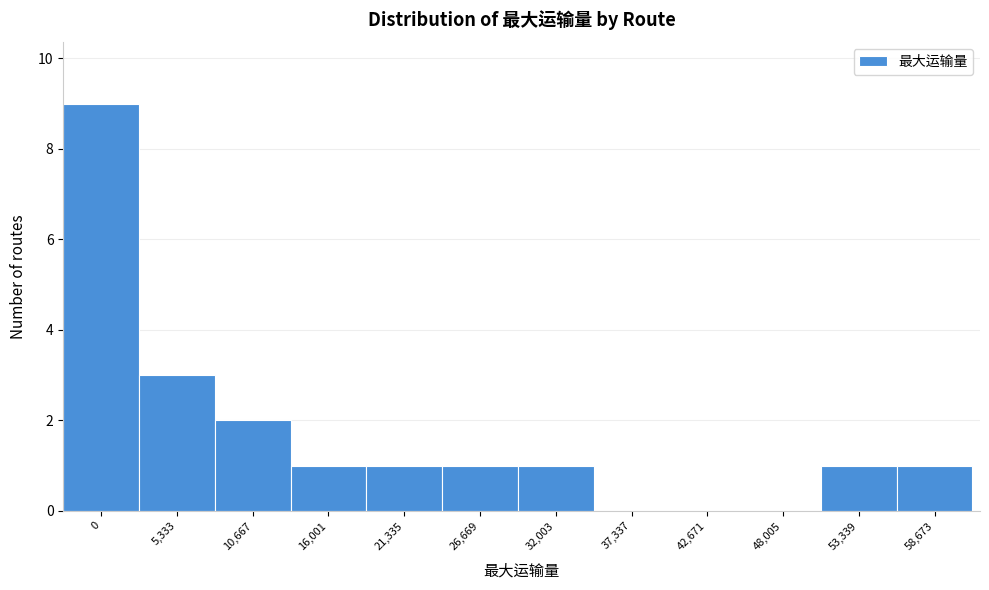

Reading left to right, transcribe all the data shown in this chart.

0=9	5,333=3	10,667=2	16,001=1	21,335=1	26,669=1	32,003=1	37,337=0	42,671=0	48,005=0	53,339=1	58,673=1